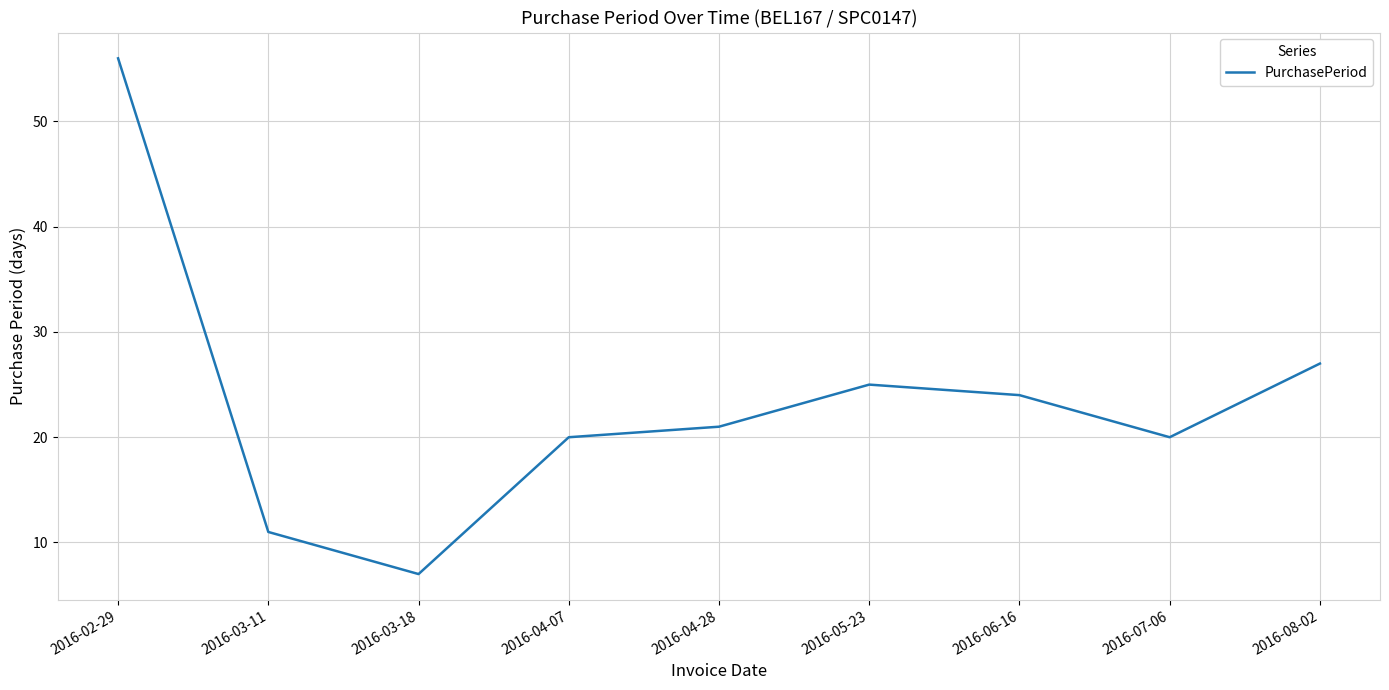

Between 2016-05-23 and 2016-08-02, which is larger?

2016-08-02